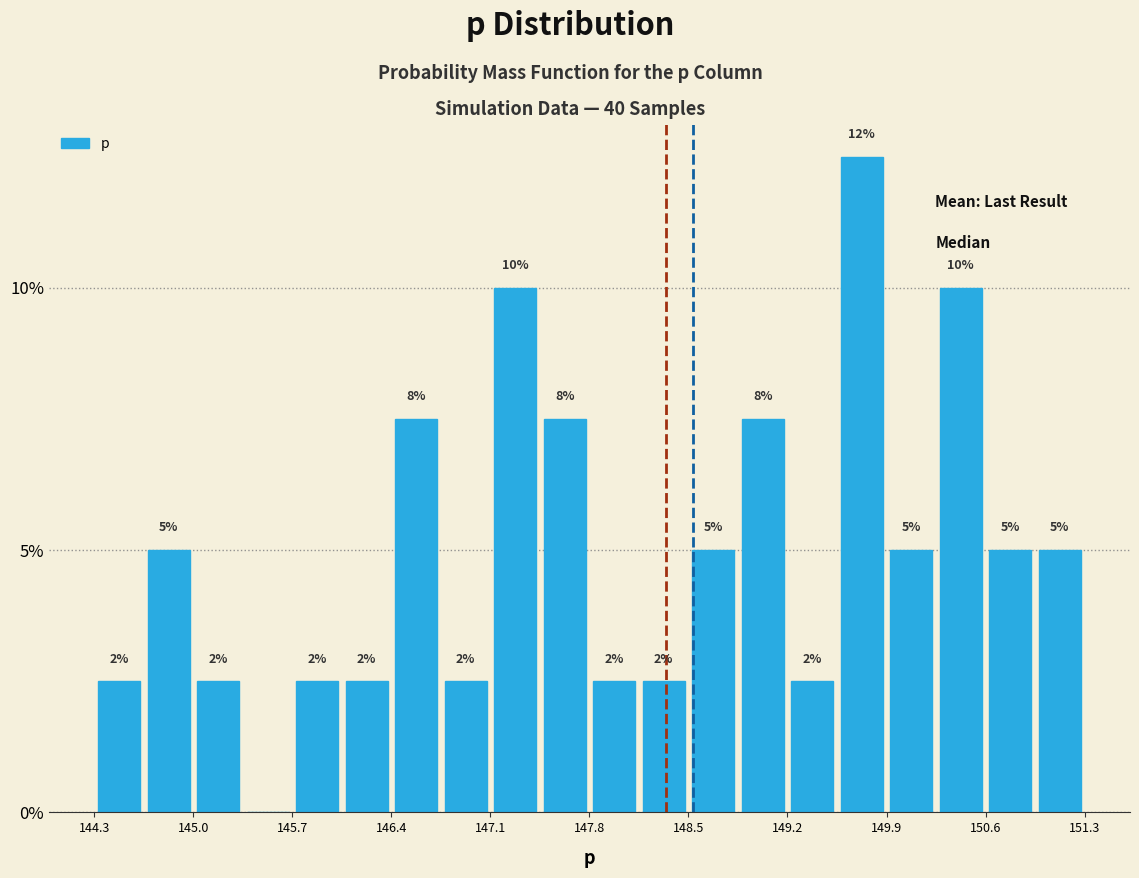

Read against the x-axis, roughly where is the centre of the tallest bar?

149.7